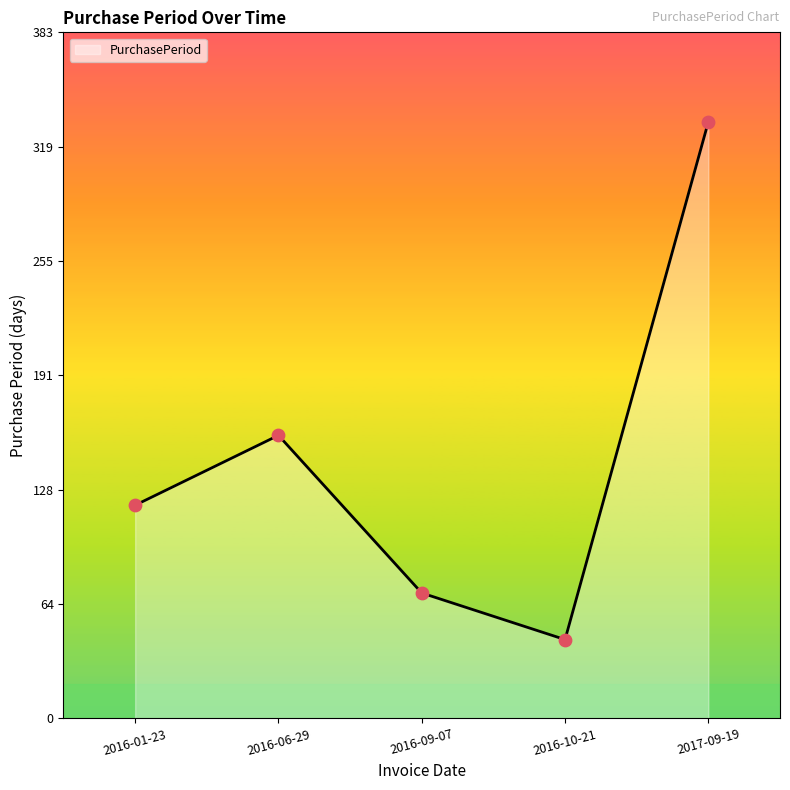

Approximately how many times larger is the value at 2016-06-29 compared to 2016-09-07?

2.3